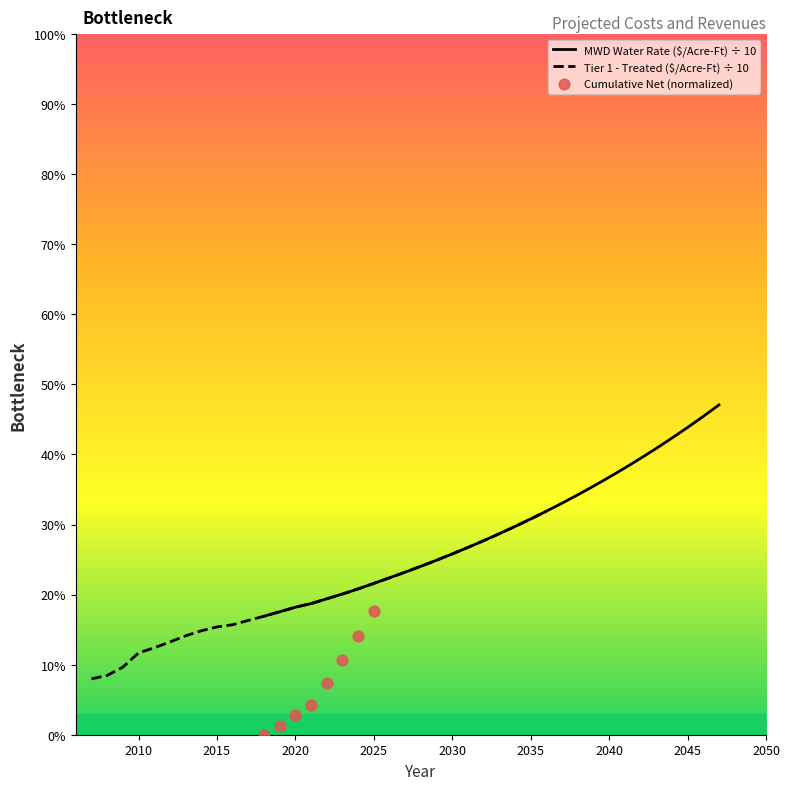

Which series has the largest total across all categories?

MWD Water Rate ($/Acre-Ft)